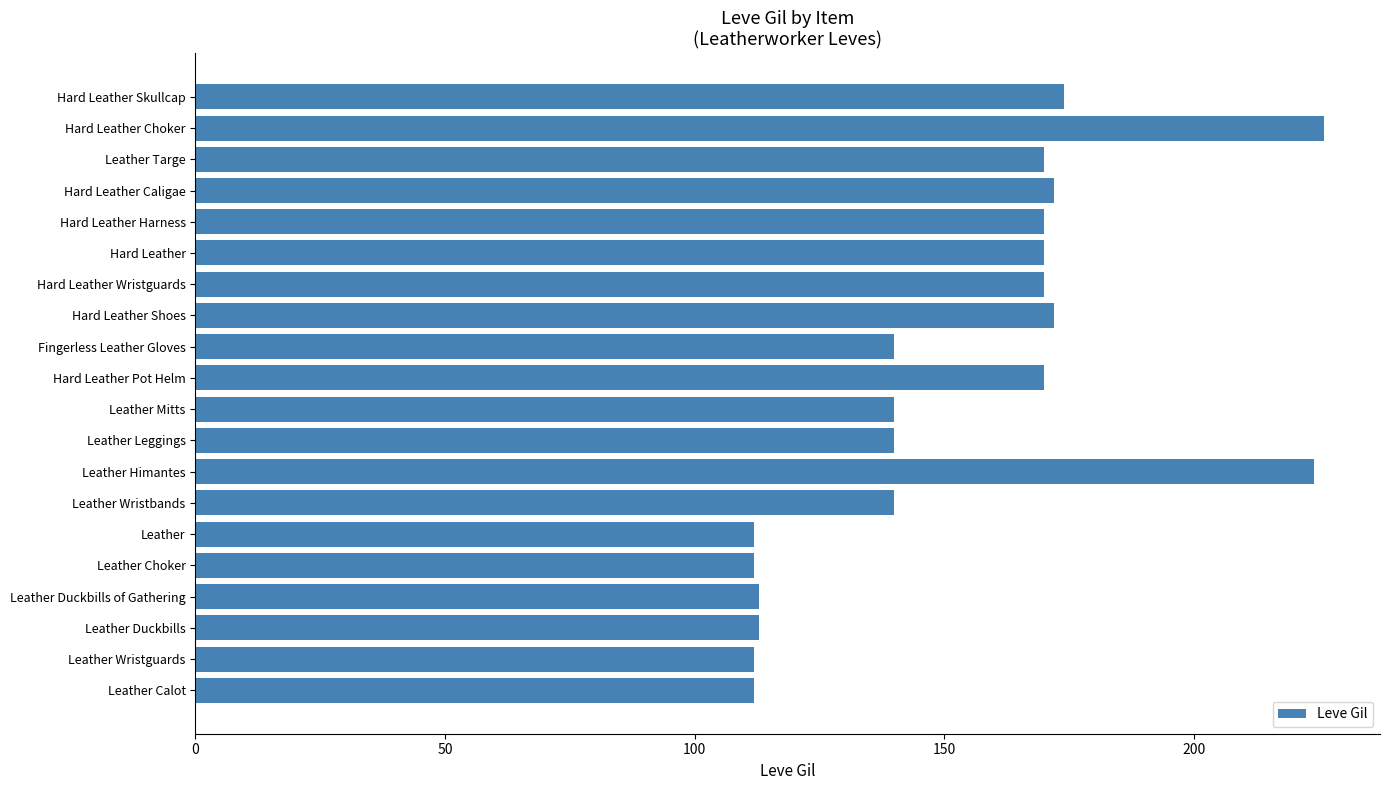

The chart shows a value of 140 at Fingerless Leather Gloves. True or false?

True